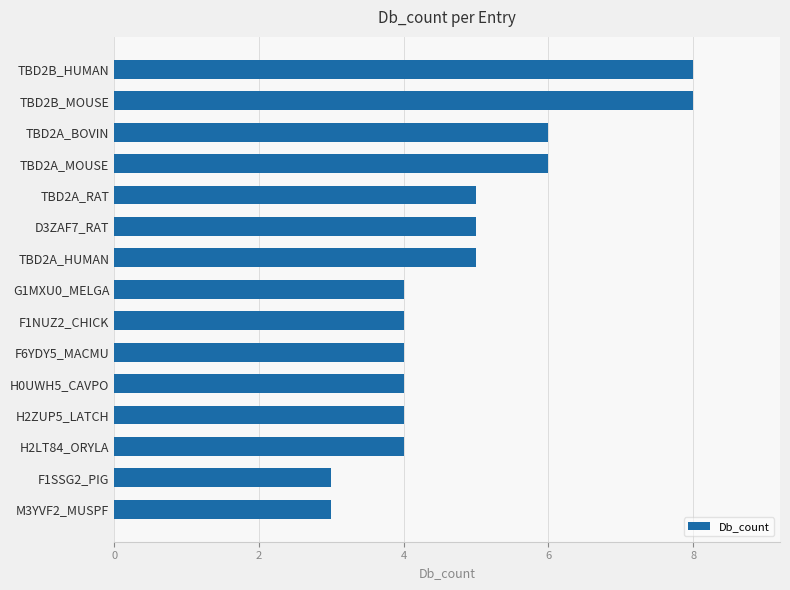

Between TBD2B_HUMAN and G1MXU0_MELGA, which is larger?

TBD2B_HUMAN